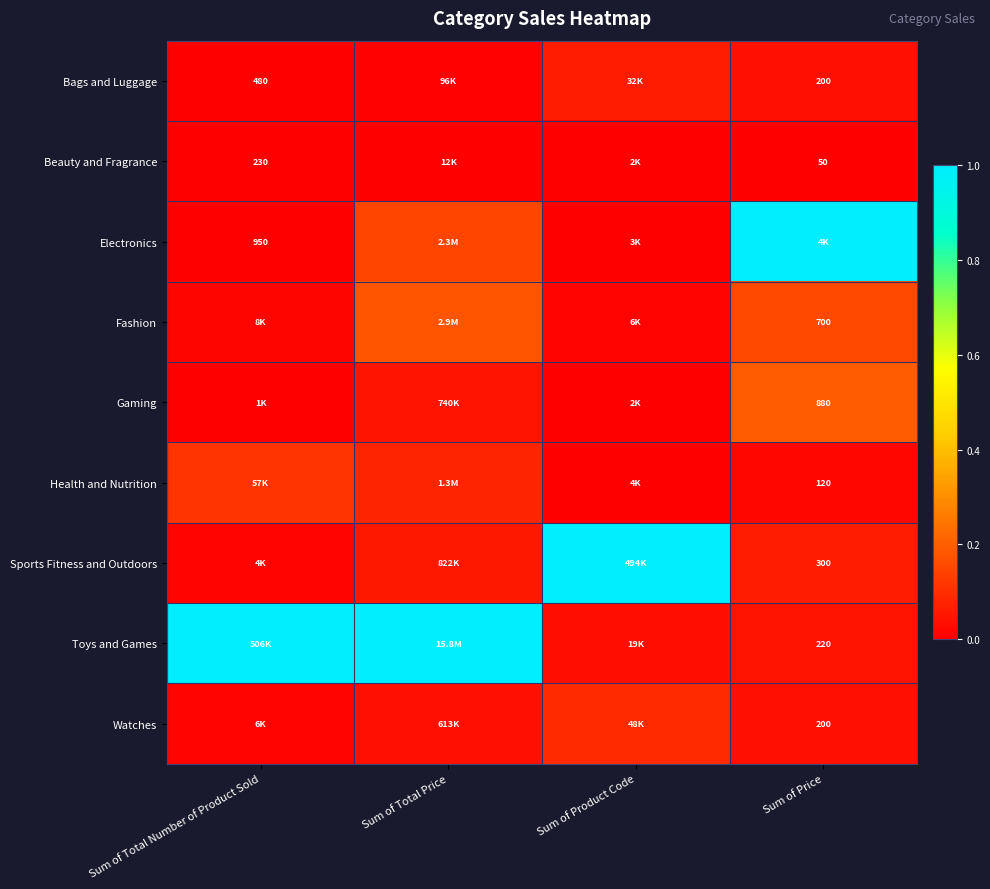

Which series has the largest total across all categories?

Toys and Games